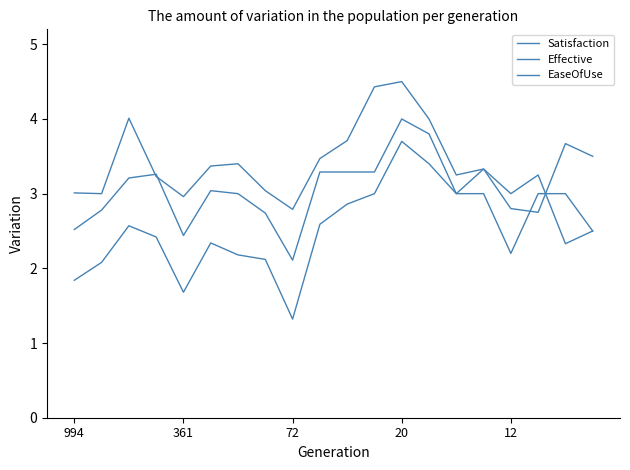

How many lines are shown in the chart?

3